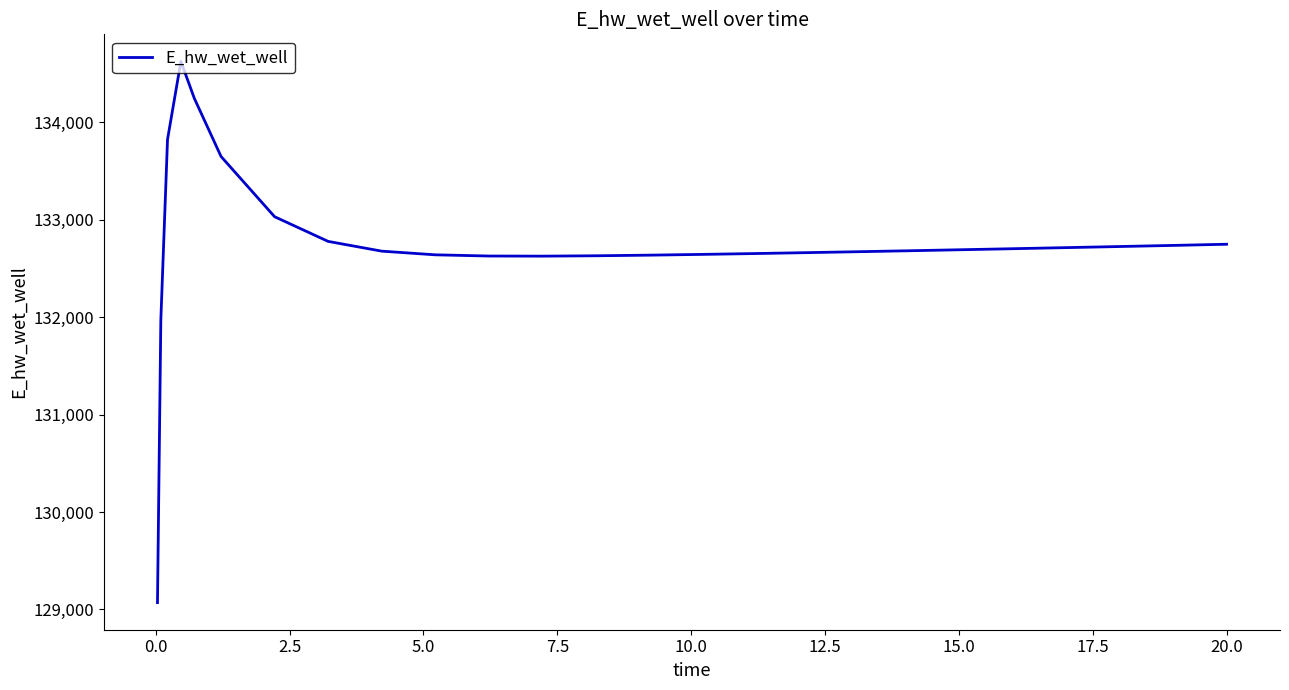

What is the smallest value displayed?

129070.1